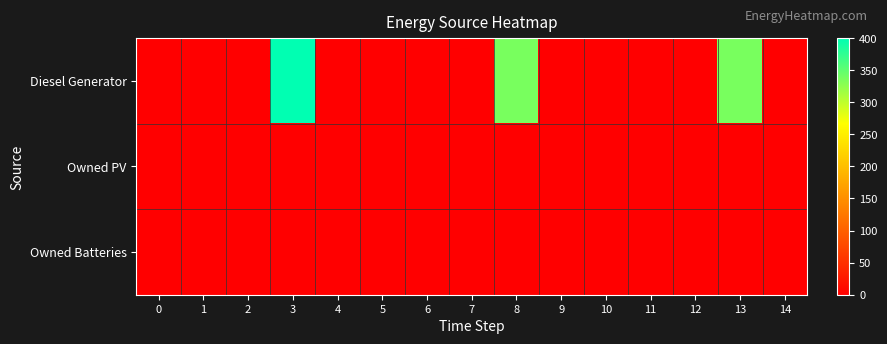

Reading left to right, list all the values displayed in this chart.

Diesel Generator: 0=0	1=0	2=0	3=400	4=0	5=0	6=0	7=0	8=336	9=0	10=0	11=0	12=0	13=336	14=0
Owned PV: 0=0	1=0	2=0	3=0	4=0	5=0	6=0	7=0	8=0	9=0	10=0	11=0	12=0	13=0	14=0
Owned Batteries: 0=0	1=0	2=0	3=0	4=0	5=0	6=0	7=0	8=0	9=0	10=0	11=0	12=0	13=0	14=0